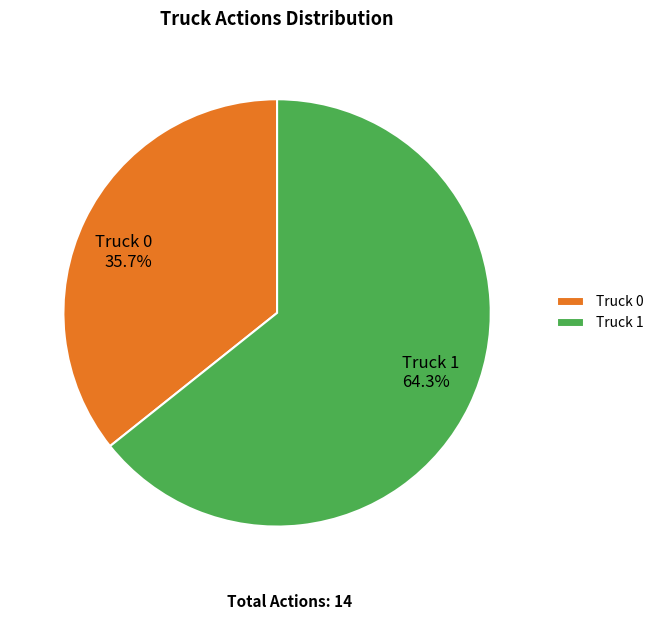

Which has a higher value, Truck 0 or Truck 1?

Truck 1